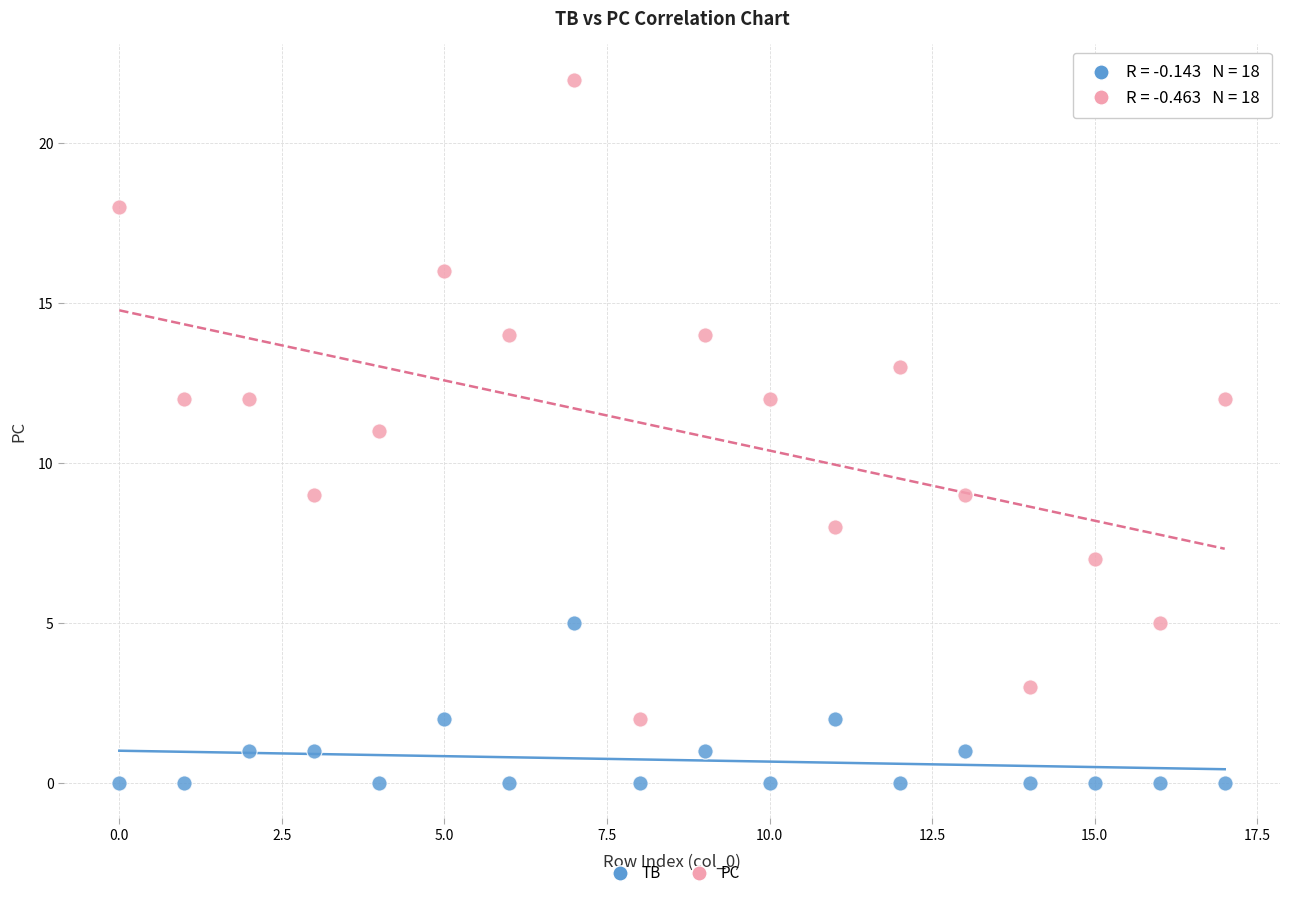

Across all data points, what is the range of Y values (max minus min)?

22